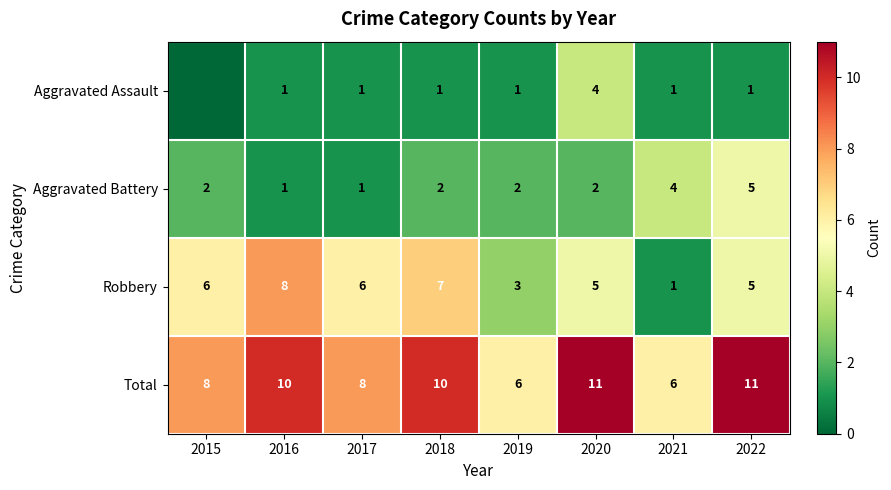

How many values in the Total series are below 10?

4